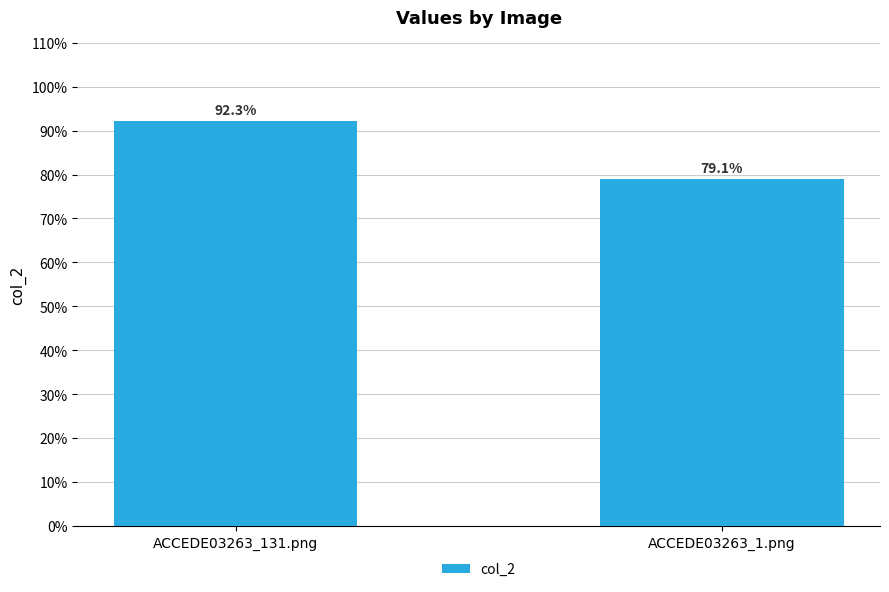

Rank the categories by value from lowest to highest.

ACCEDE03263_1.png, ACCEDE03263_131.png